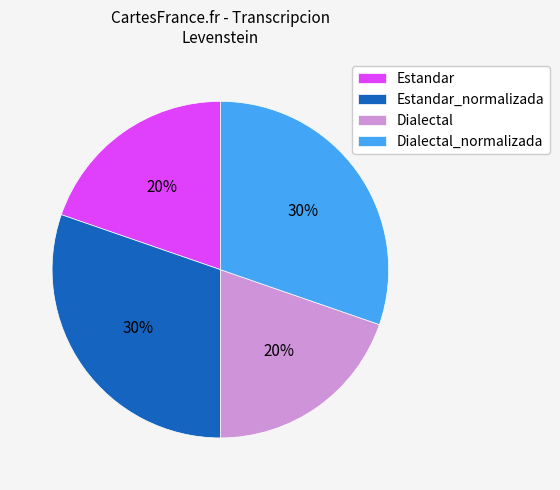

Do Estandar_normalizada and Dialectal_normalizada together represent more than half of the pie?

Yes